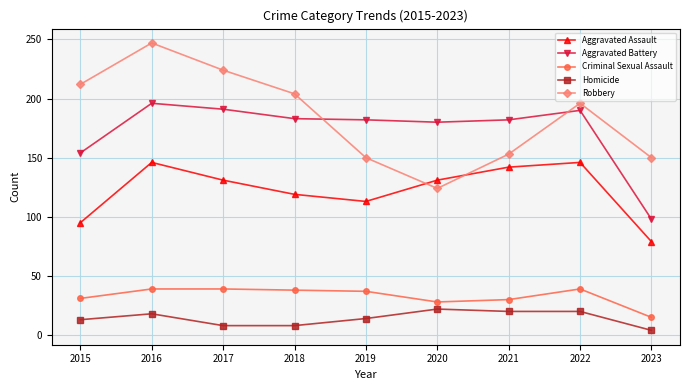

True or false: Aggravated Battery and Criminal Sexual Assault intersect in this chart.

False